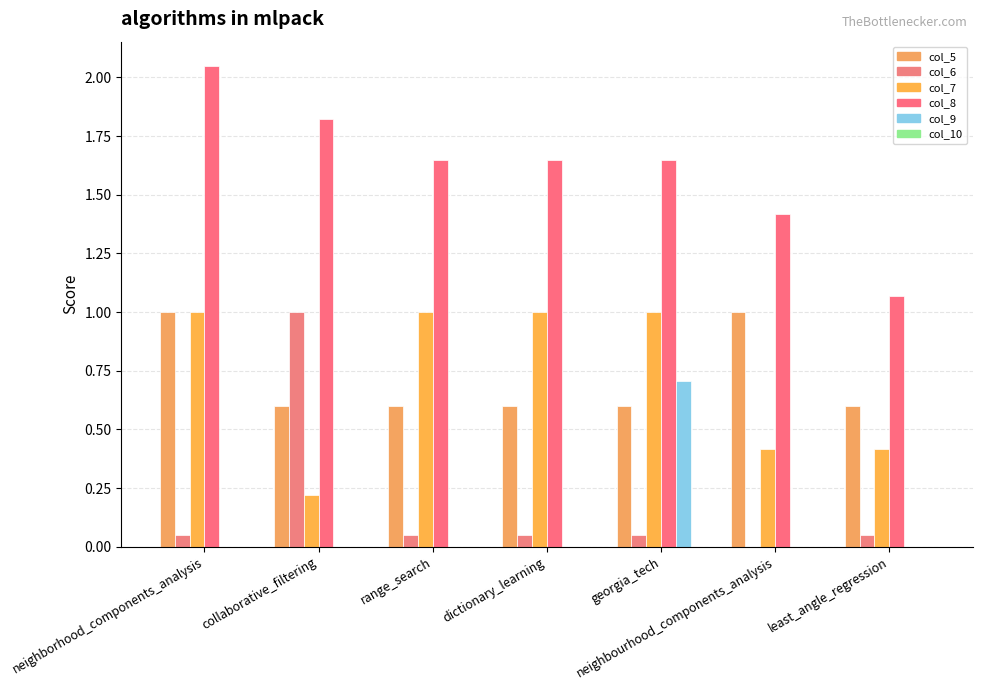

How many data points does each series have?

7